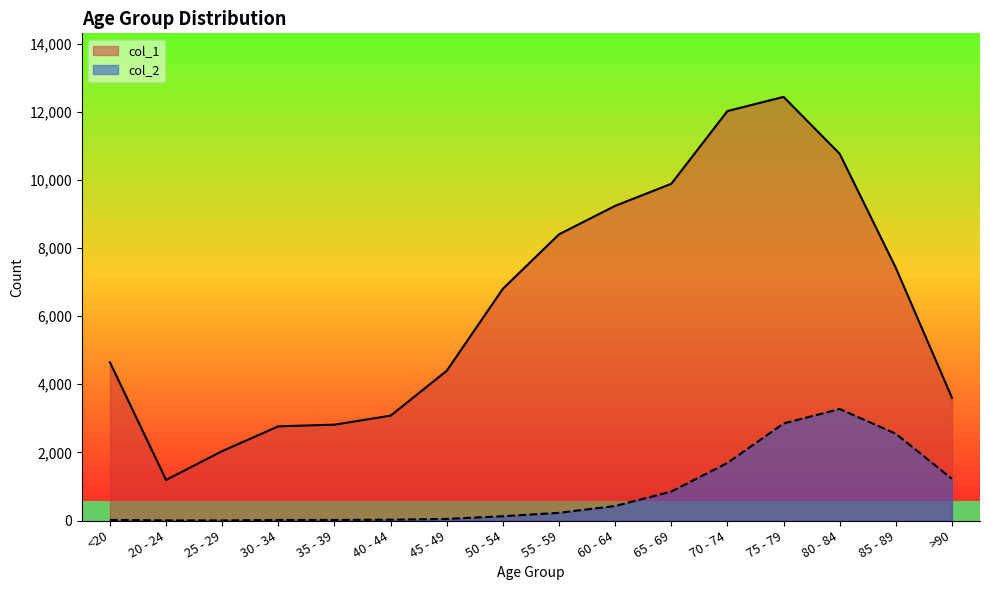

Rank the series by their average value, from highest to lowest.

col_1, col_2